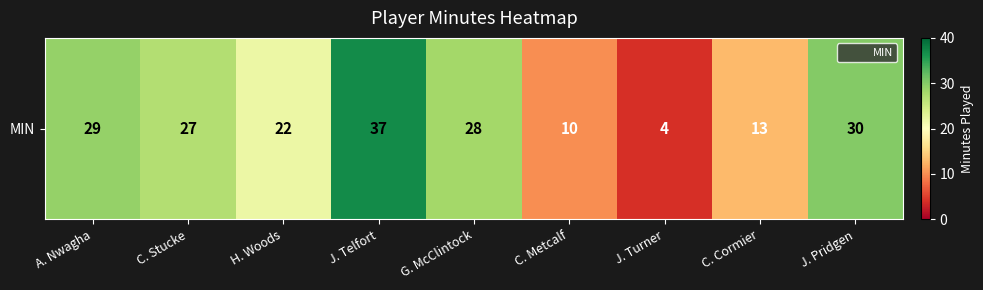

What is the minimum value shown in the chart?

4